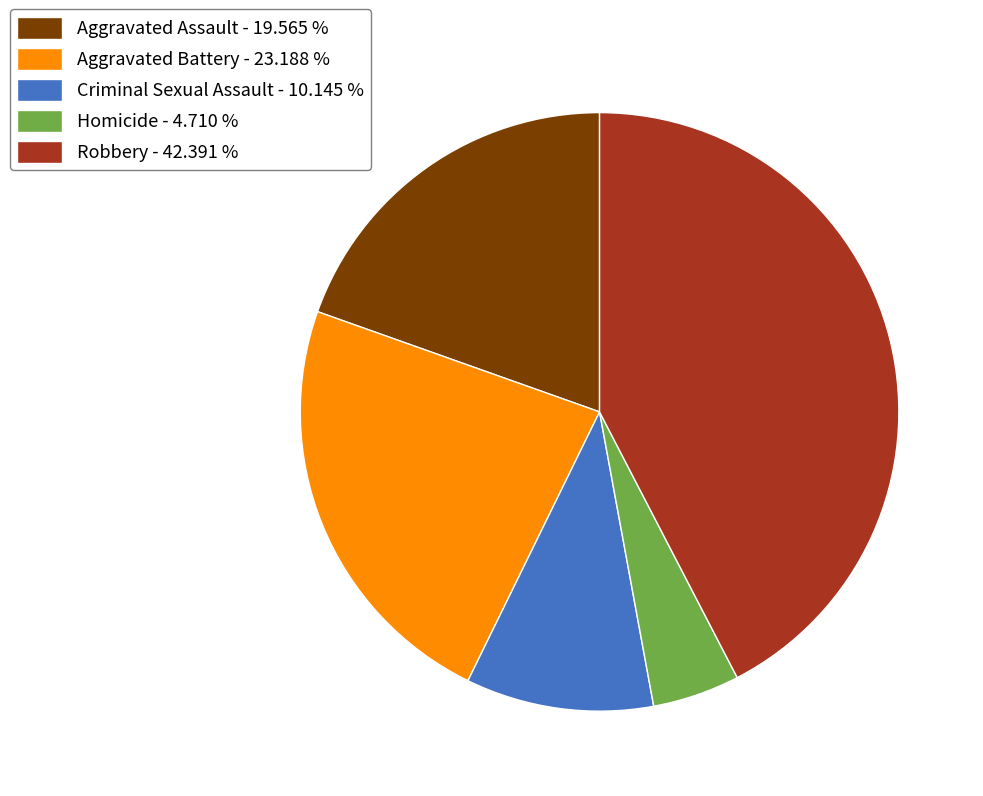

Rank the categories by value from lowest to highest.

Homicide, Criminal Sexual Assault, Aggravated Assault, Aggravated Battery, Robbery